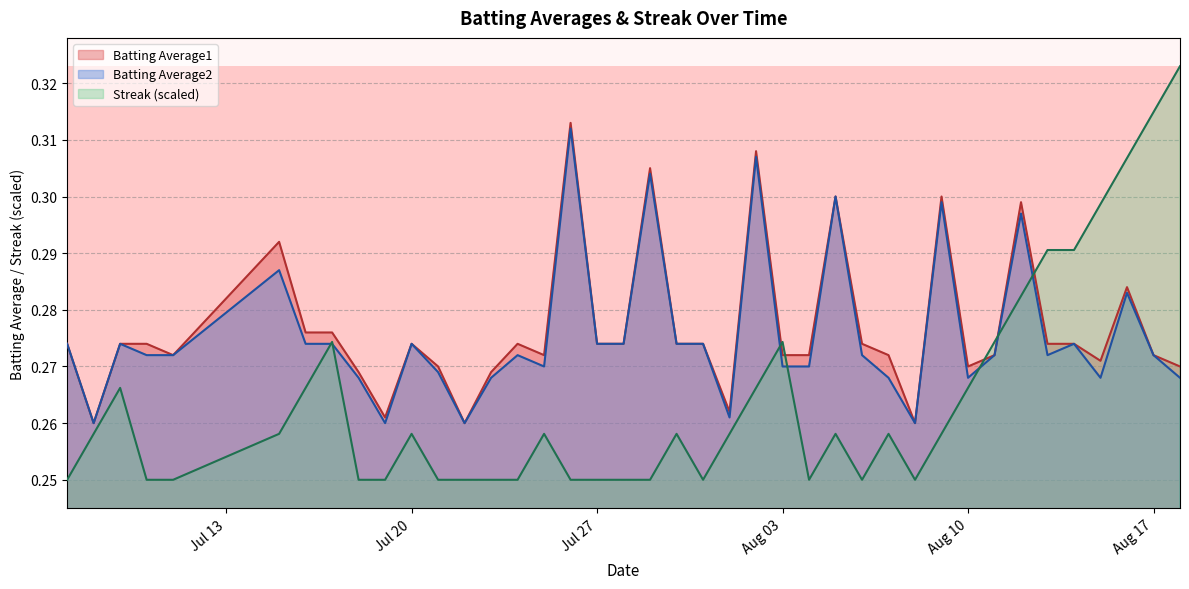

How many lines are shown in the chart?

3